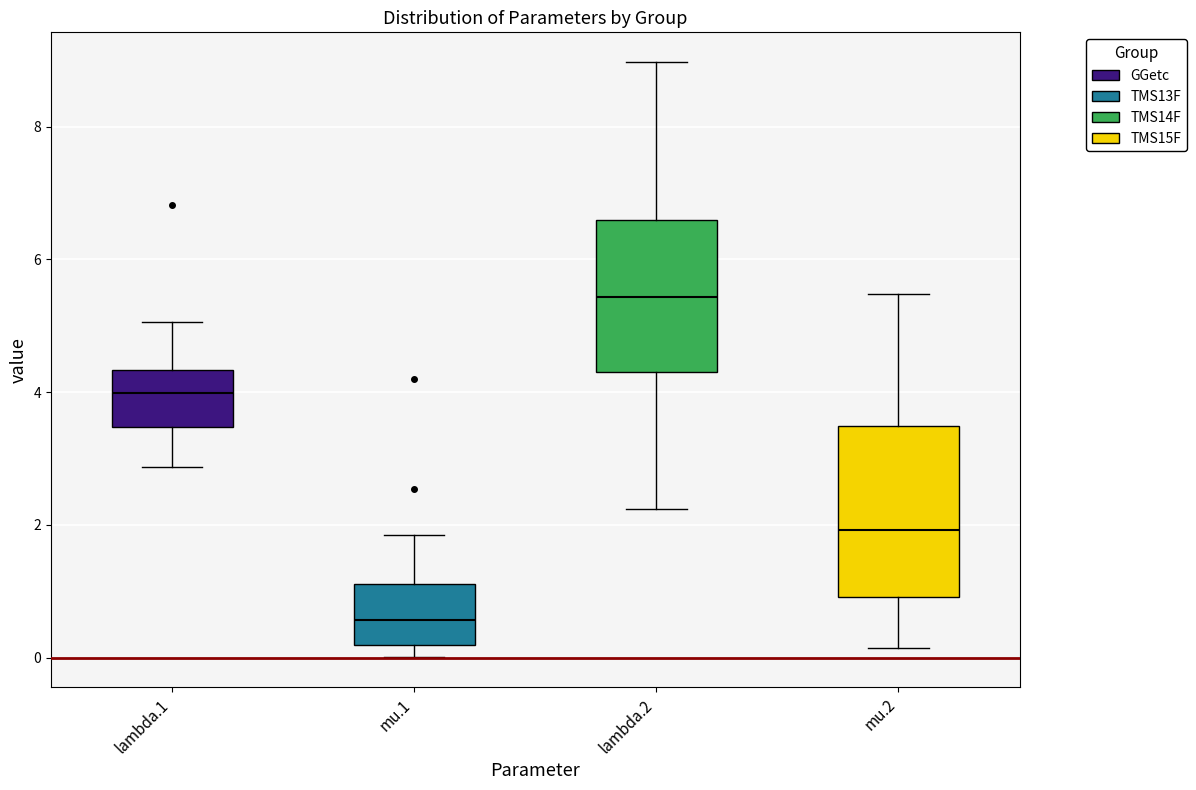

Where is the upper edge of the box for lambda.2 on the y-axis? The values are not printed on the chart, so give them approximately, as read against the axis.

6.6